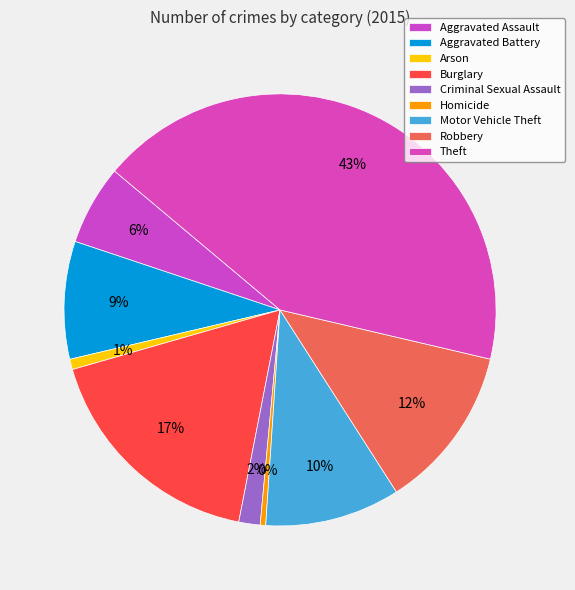

What percentage is the Robbery slice, to the nearest percent?

12%